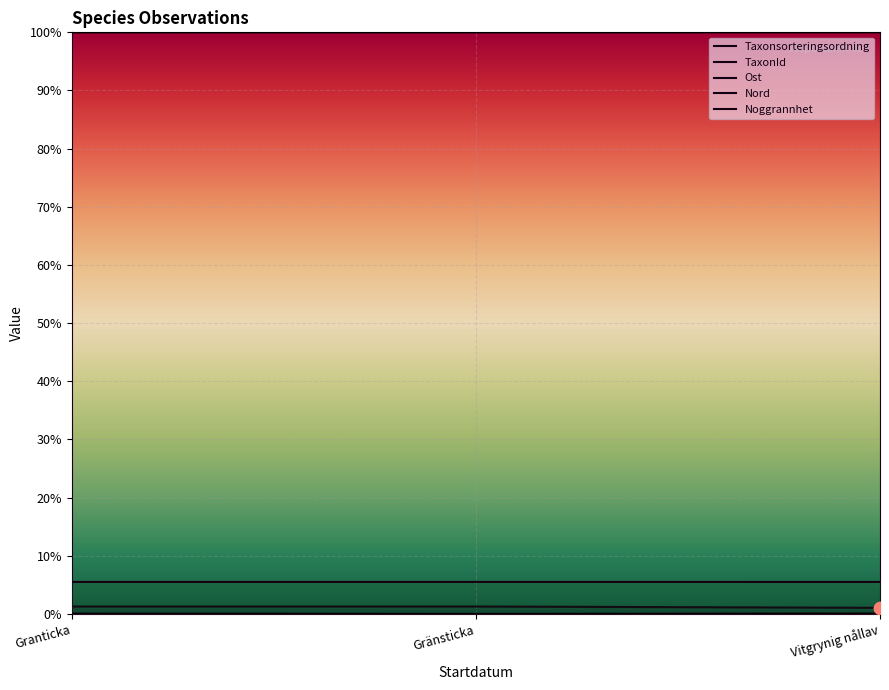

Which series has the widest spread of Y values?

Taxonsorteringsordning